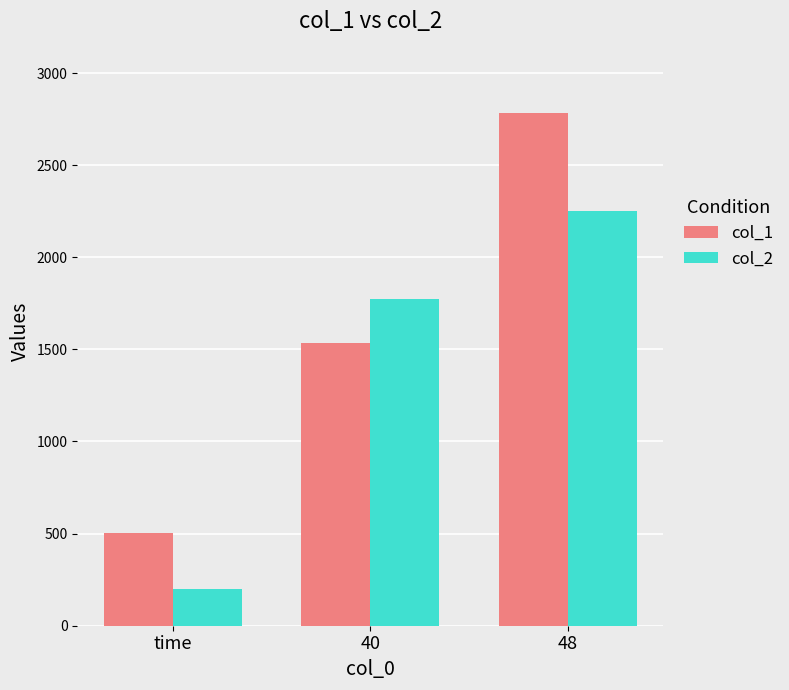

What is the label of the 3rd bar from the left?

48